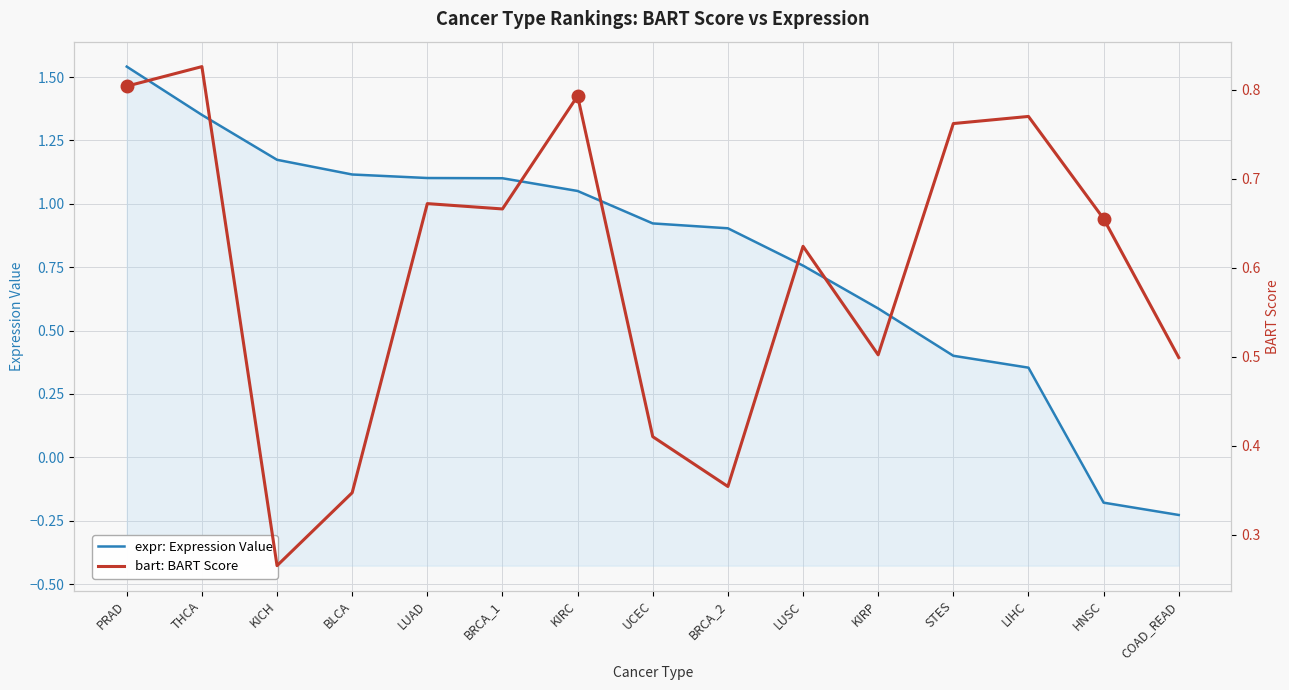

What is the total value across all series at PRAD?

2.3